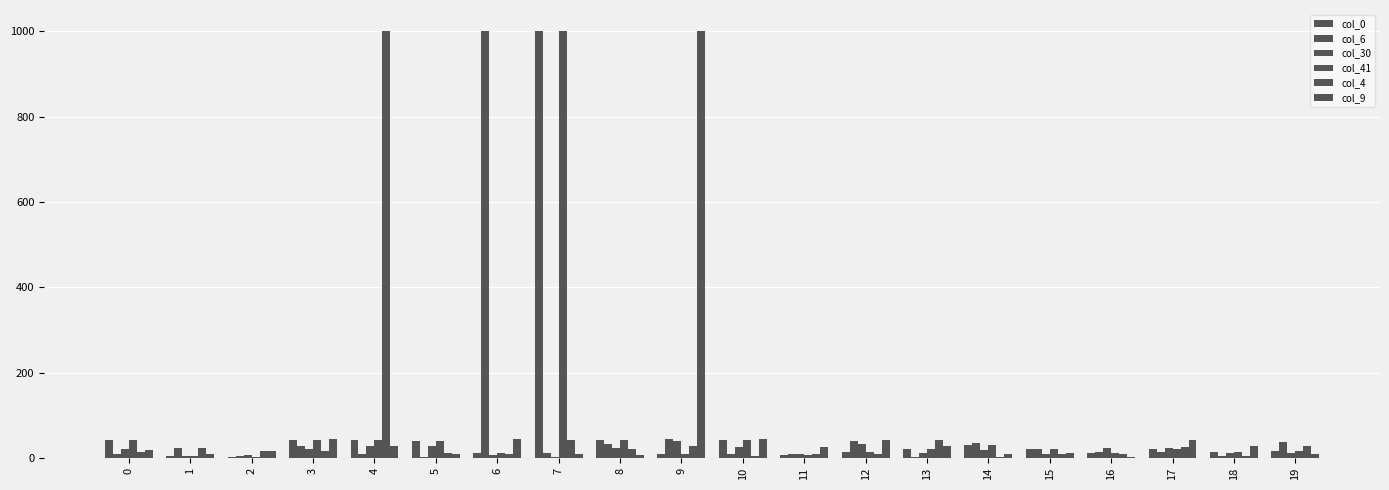

Count the number of data series in this chart.

6